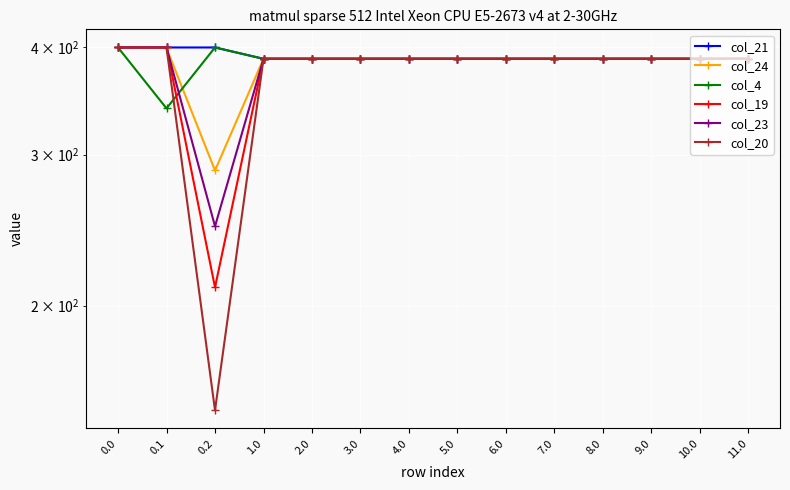

What is the label of the 9th point from the left?

6.0